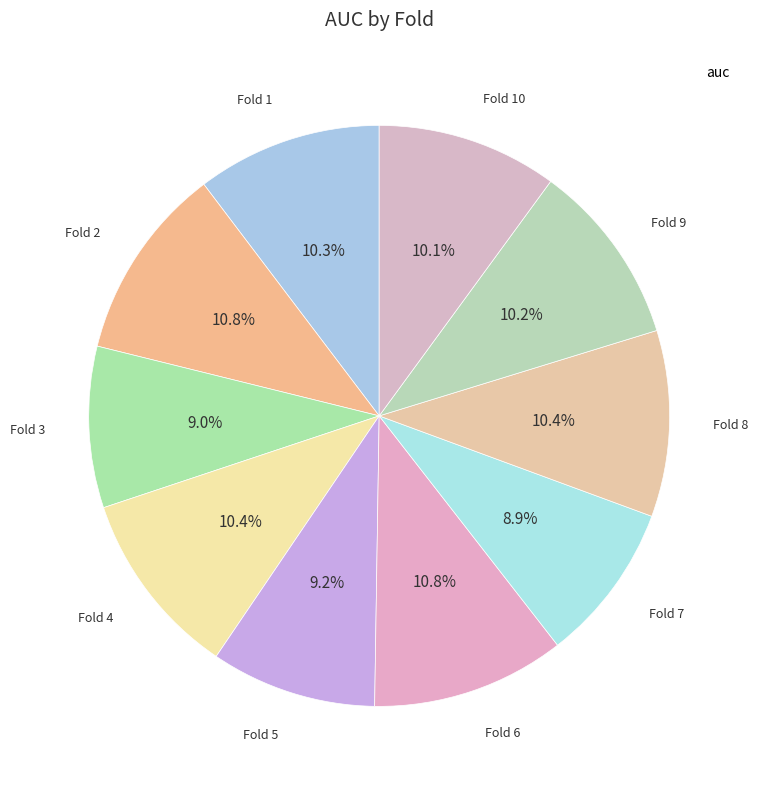

How many slices are in this pie chart?

10